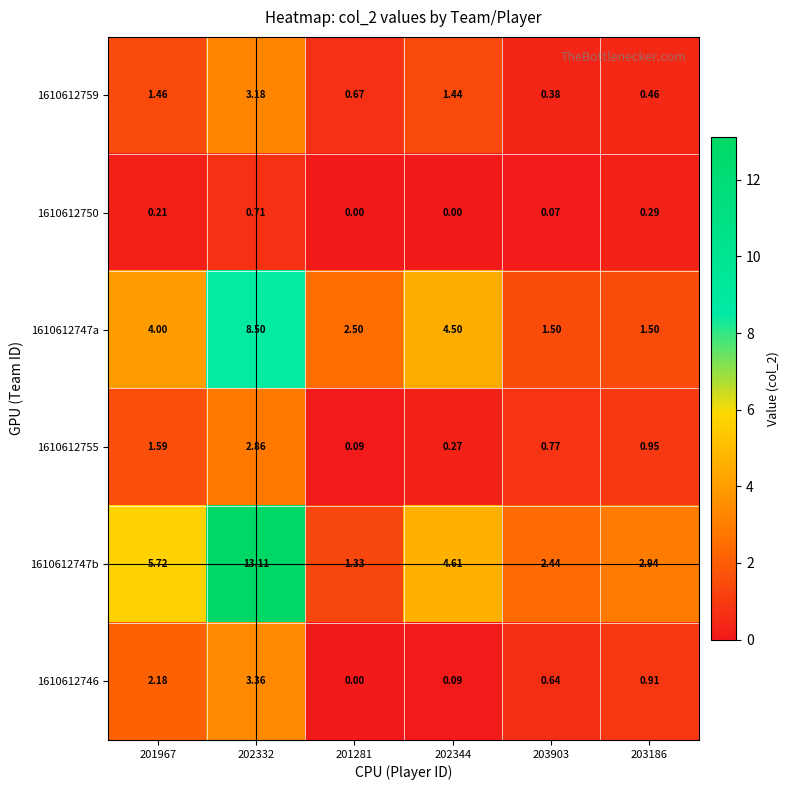

Is the value of 1610612750 at 201967 greater than the value of 1610612747b at 201281?

No